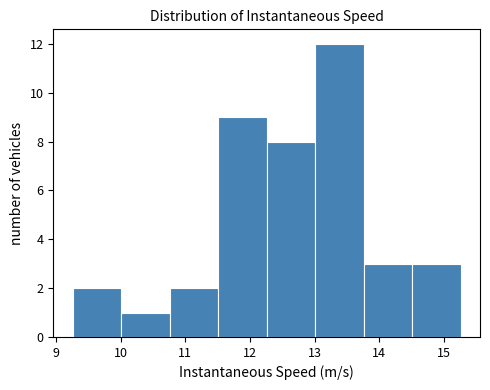

Reading left to right, list every bar in this chart as the range it spans on the x-axis followed by its height. Neither the bar edges nor the heights are printed on the chart, so give them approximately, as read against the axes.

9.3 to 10.0: 2
10.0 to 10.8: 1
10.8 to 11.5: 2
11.5 to 12.3: 9
12.3 to 13.0: 8
13.0 to 13.8: 12
13.8 to 14.5: 3
14.5 to 15.3: 3